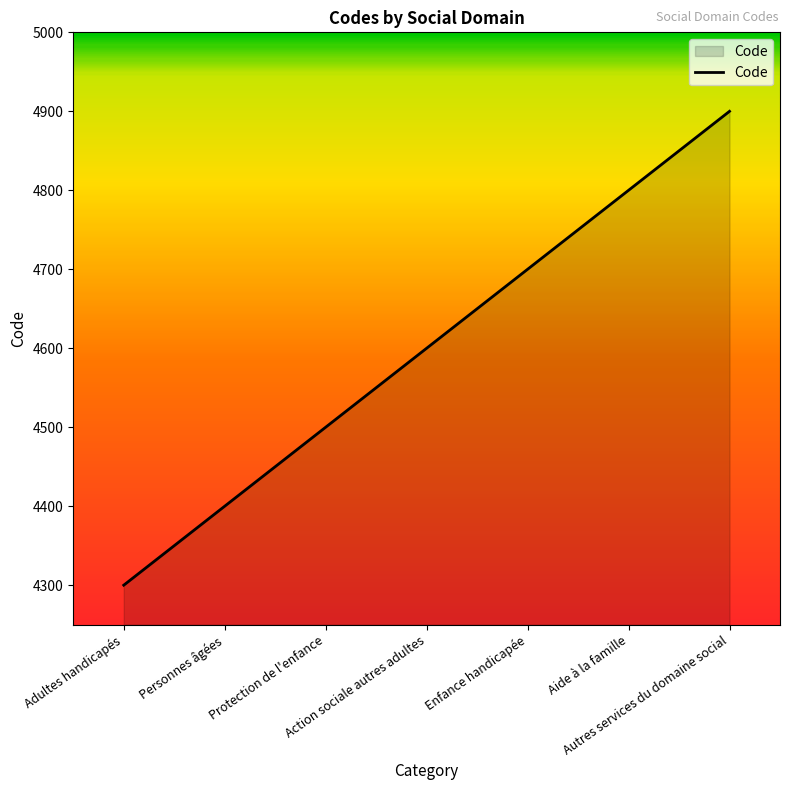

What is the difference between the maximum and minimum values?

600